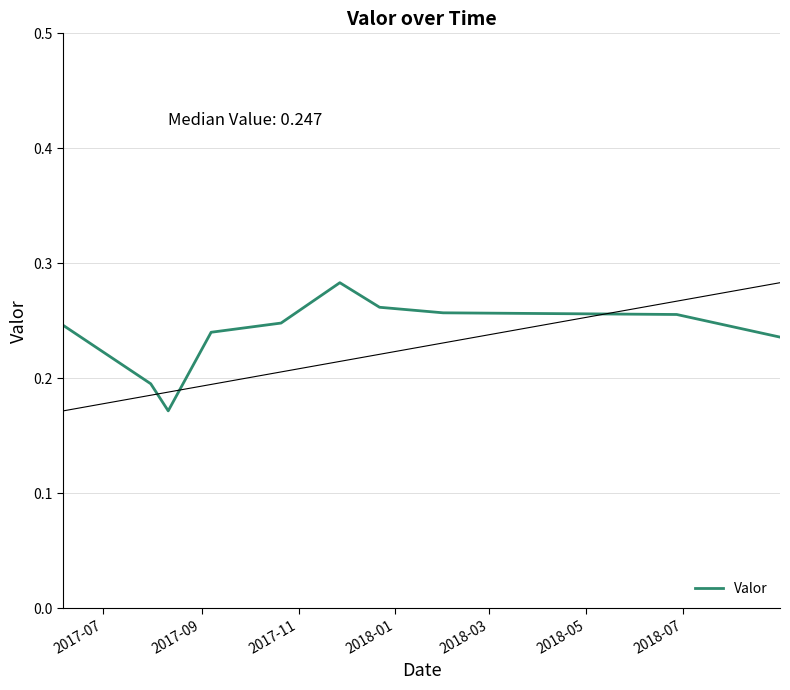

Does the chart have visible grid lines?

Yes